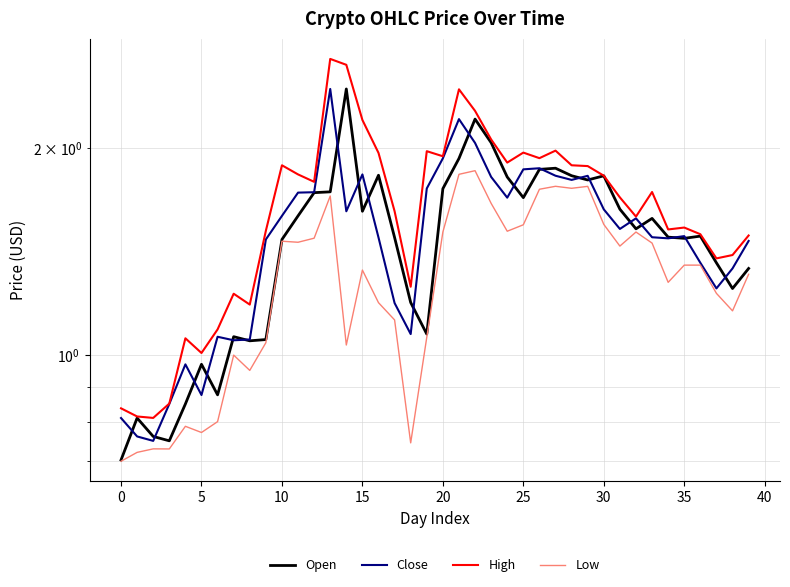

Reading left to right, what are all the values shown in this chart?

Open: 0.7	0.8	0.8	0.8	0.8	1.0	0.9	1.1	1.0	1.1	1.5	1.6	1.7	1.7	2.4	1.6	1.8	1.5	1.2	1.1	1.7	1.9	2.2	2.0	1.8	1.7	1.9	1.9	1.8	1.8	1.8	1.6	1.5	1.6	1.5	1.5	1.5	1.4	1.3	1.3
Close: 0.8	0.8	0.8	0.8	1.0	0.9	1.1	1.1	1.1	1.5	1.6	1.7	1.7	2.4	1.6	1.8	1.5	1.2	1.1	1.7	1.9	2.2	2.0	1.8	1.7	1.9	1.9	1.8	1.8	1.8	1.6	1.5	1.6	1.5	1.5	1.5	1.4	1.3	1.3	1.5
High: 0.8	0.8	0.8	0.8	1.1	1.0	1.1	1.2	1.2	1.5	1.9	1.8	1.8	2.7	2.6	2.2	2.0	1.6	1.3	2.0	1.9	2.4	2.3	2.1	1.9	2.0	1.9	2.0	1.9	1.9	1.8	1.7	1.6	1.7	1.5	1.5	1.5	1.4	1.4	1.5
Low: 0.7	0.7	0.7	0.7	0.8	0.8	0.8	1.0	0.9	1.0	1.5	1.5	1.5	1.7	1.0	1.3	1.2	1.1	0.7	1.1	1.5	1.8	1.9	1.7	1.5	1.5	1.7	1.8	1.7	1.8	1.6	1.4	1.5	1.5	1.3	1.4	1.4	1.2	1.2	1.3